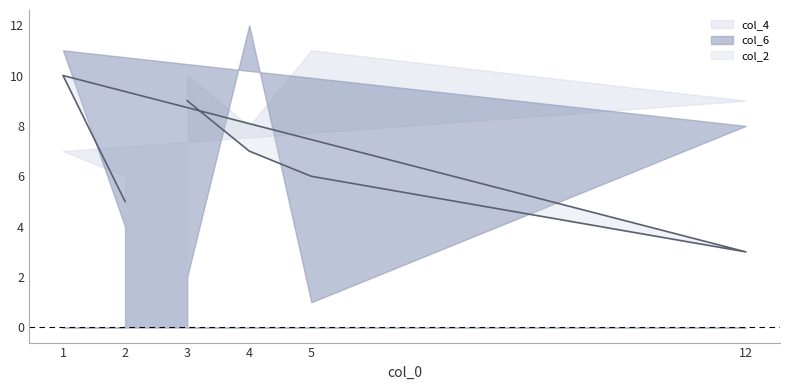

Approximately how many times larger is the value at 3 compared to 1?

0.9